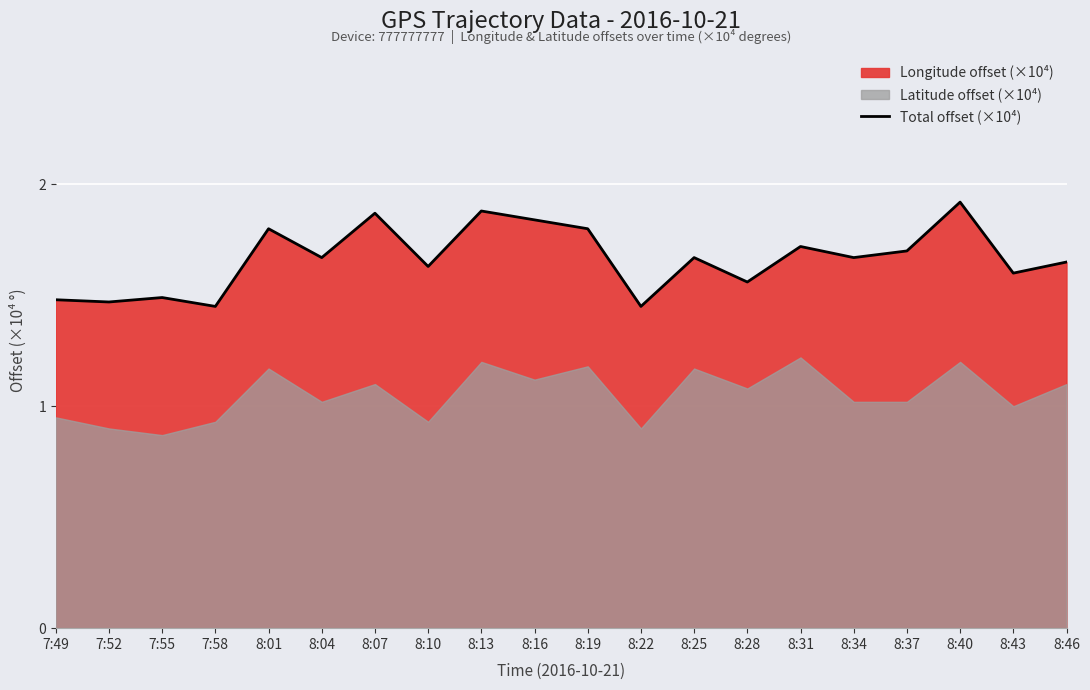

What is the sum of all values?

33.3